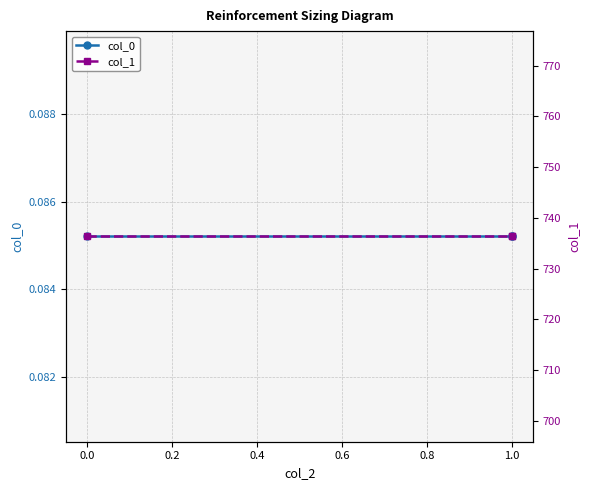

Rank the series at 1.0 from highest to lowest value.

col_1, col_0